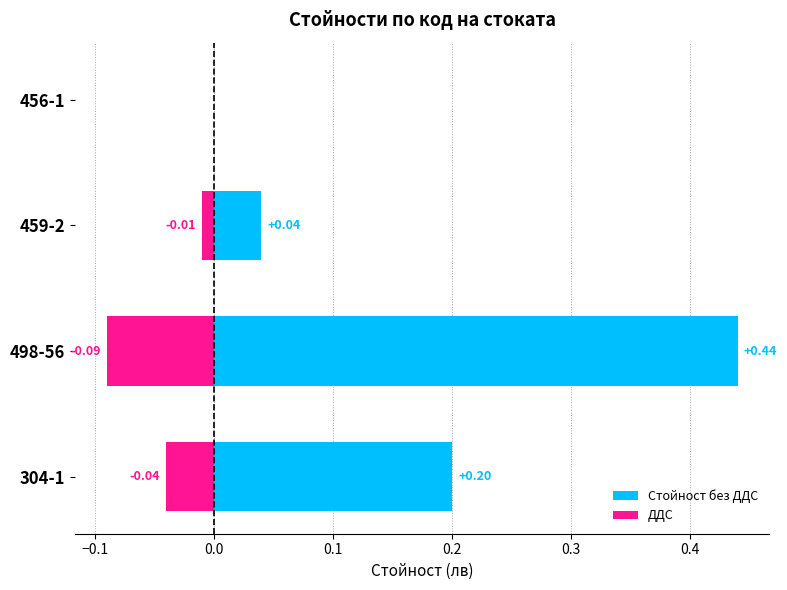

What is the maximum value for Стойност без ДДС?

0.4